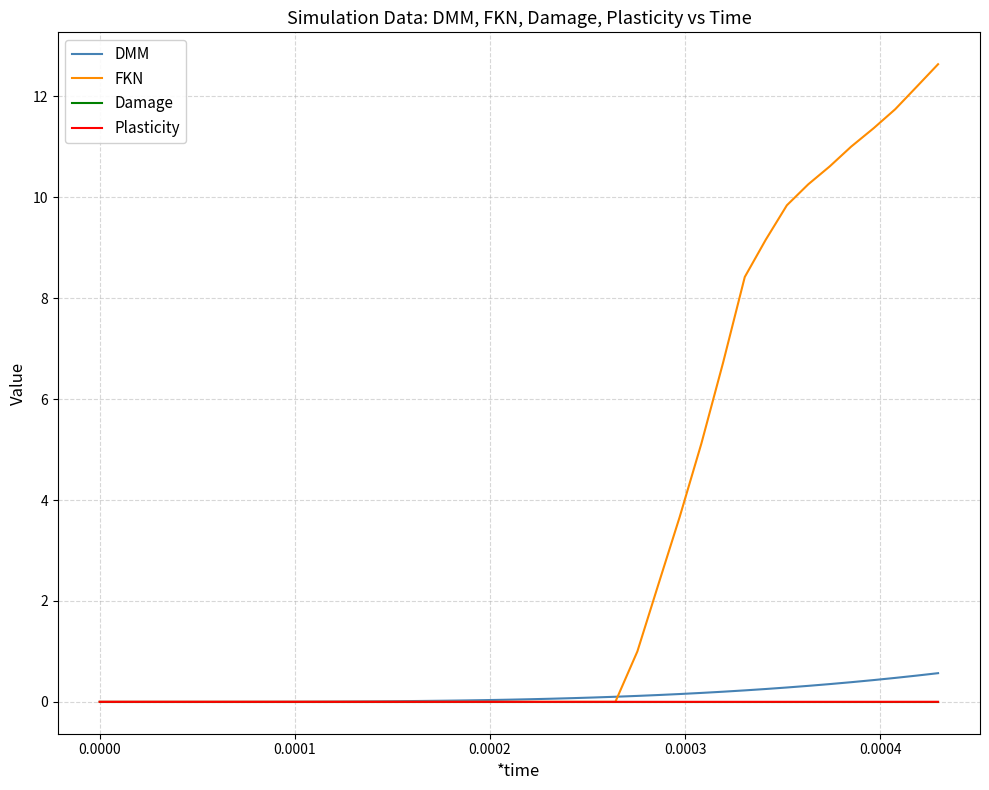

Which series has the largest range (max minus min)?

FKN